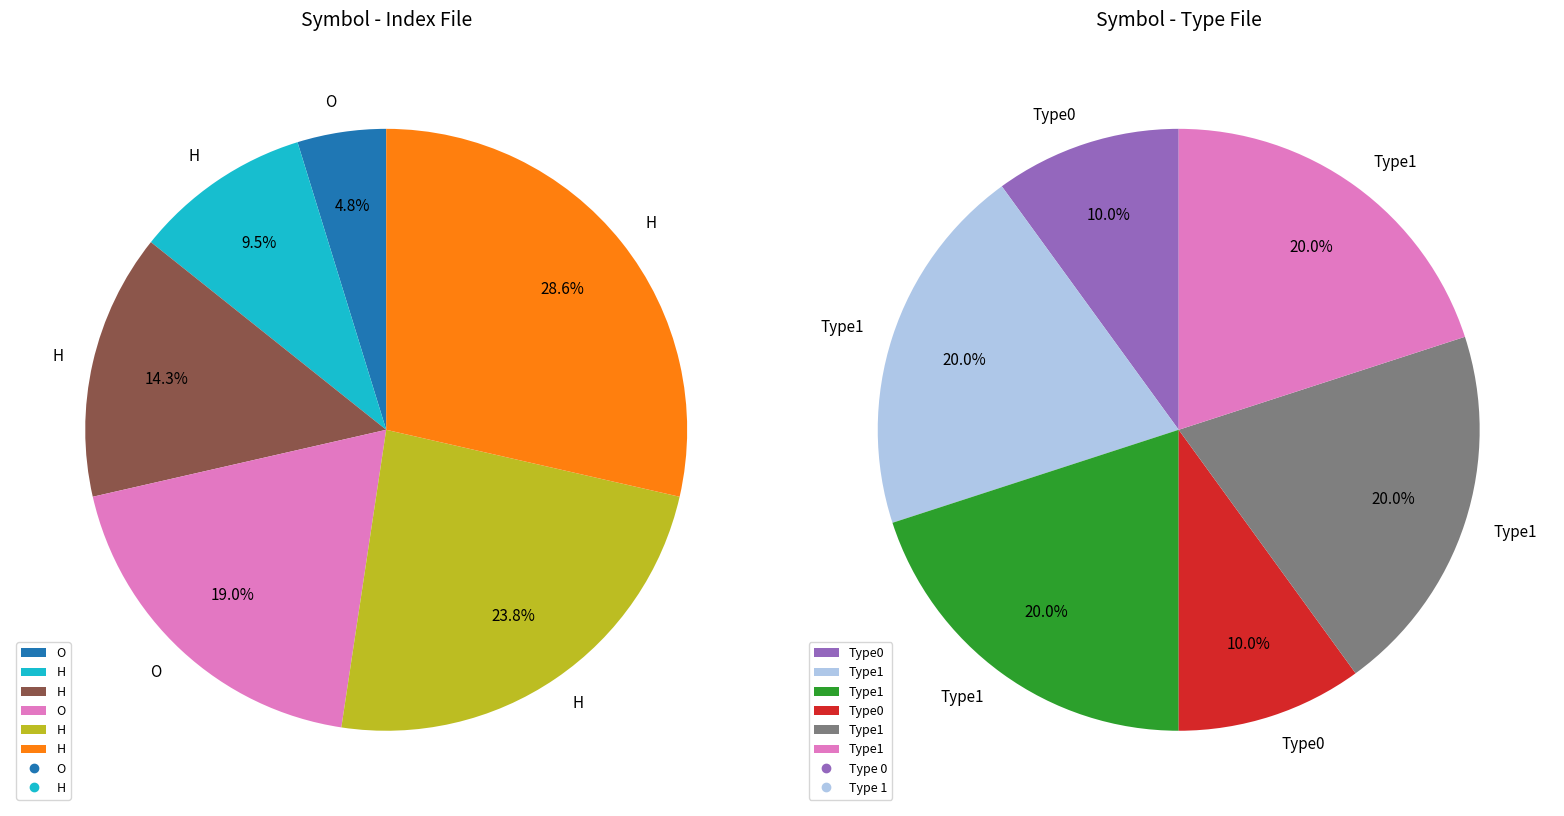

Which category has the smallest portion of the pie?

O (row 0)